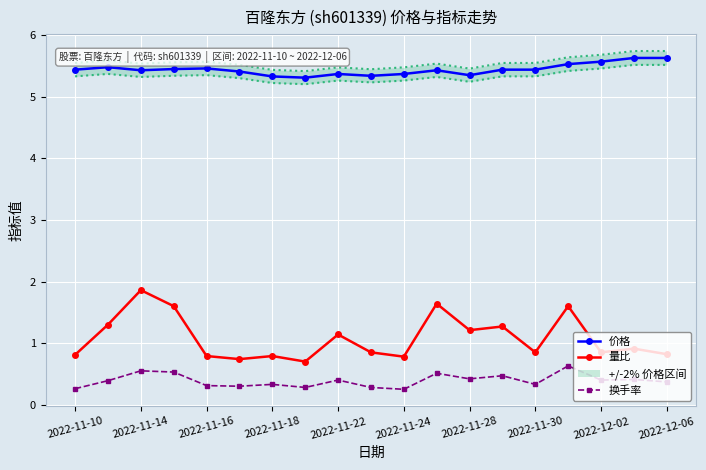

True or false: 换手率 and 量比 cross at least once.

False